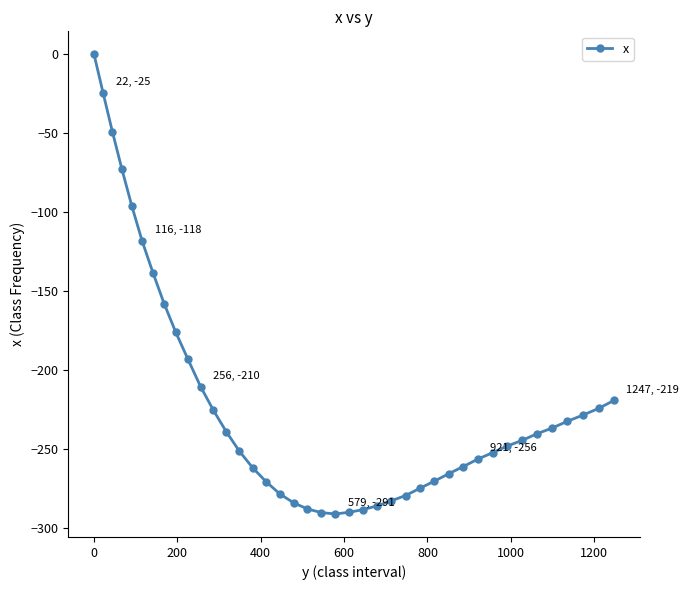

Does the chart have visible grid lines?

No